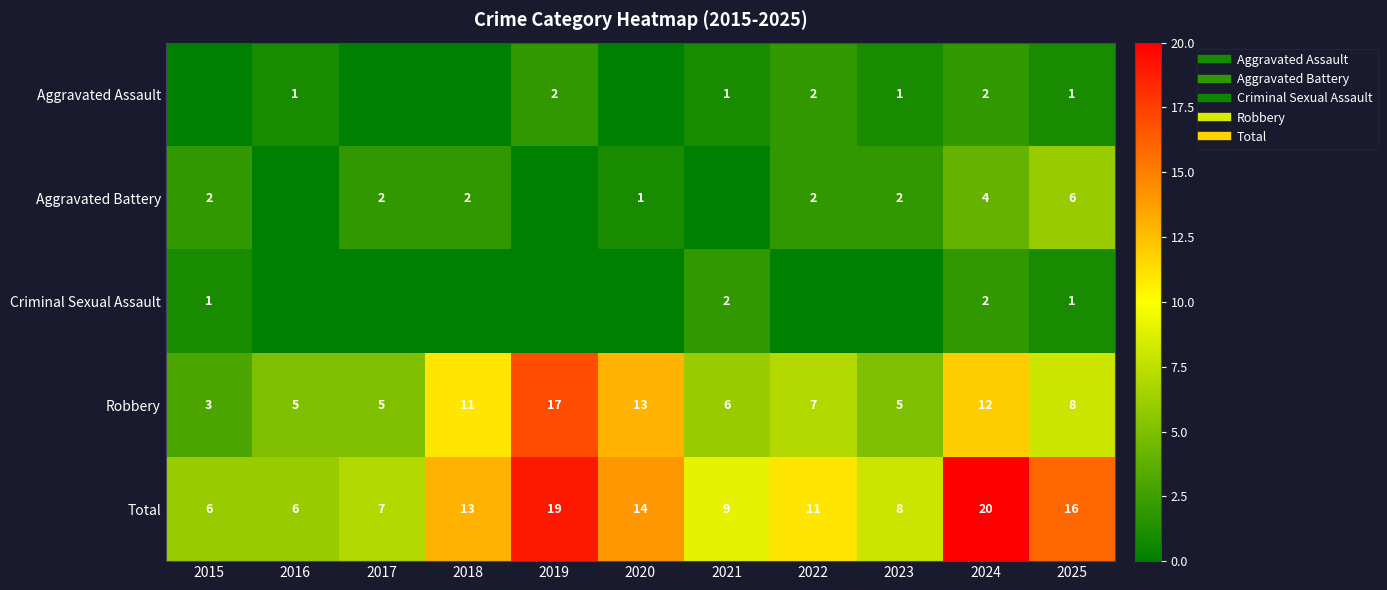

What is the difference between the maximum and minimum values in the Aggravated Assault series?

2